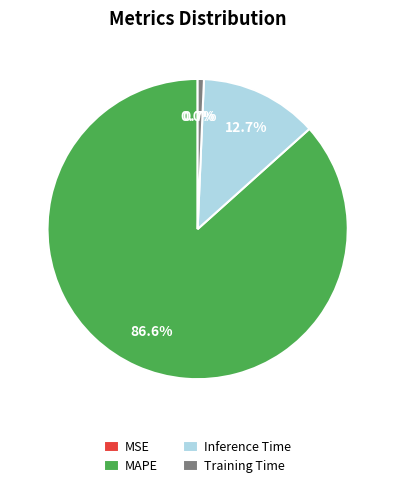

Which category has the biggest portion of the pie?

MAPE